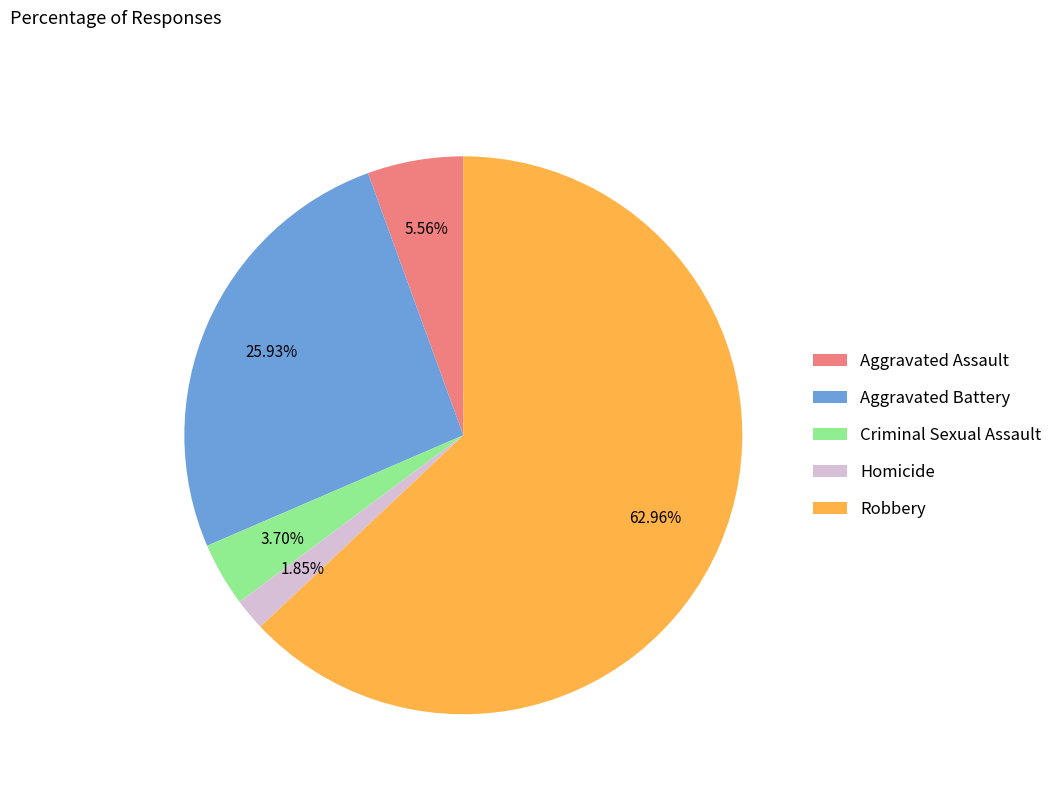

How many slices are in this pie chart?

5